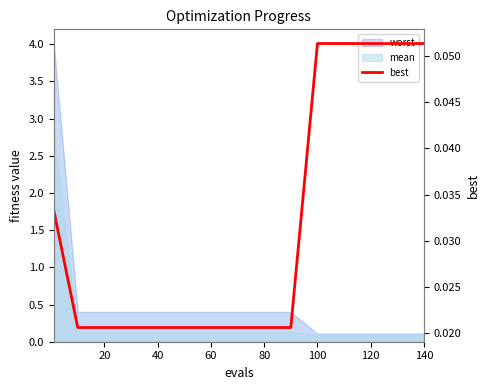

What is the label of the 13th point from the right?

20